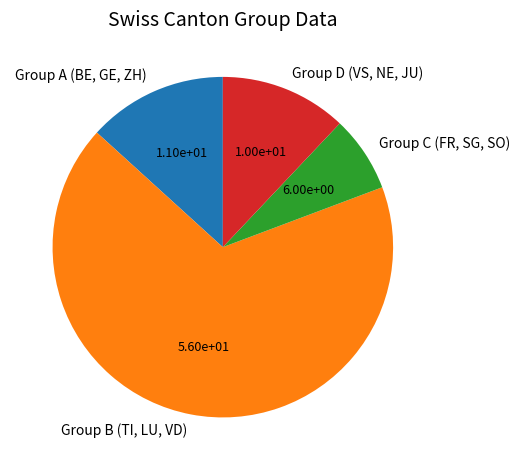

Approximately how many times larger is the value at Group C (FR, SG, SO) compared to Group A (BE, GE, ZH)?

0.5